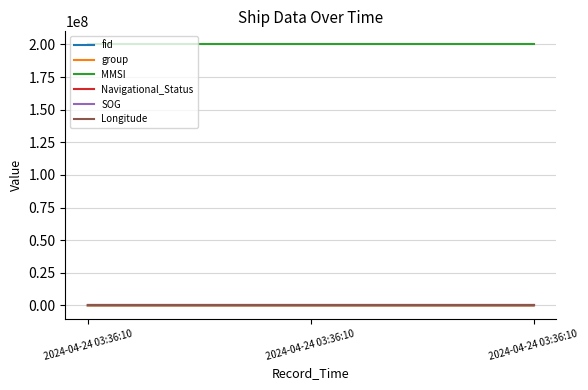

Which has a higher value, 2024-04-24 03:36:10 or 2024-04-24 03:36:10?

2024-04-24 03:36:10